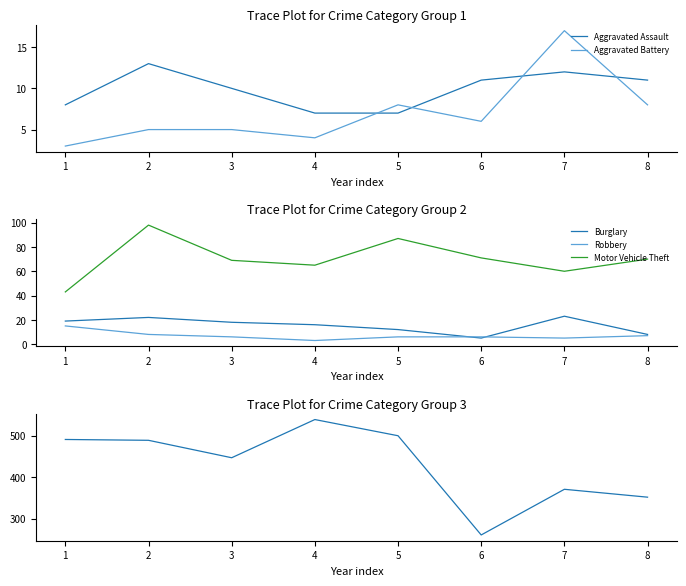

Where is Robbery nearest to the value 9?

2